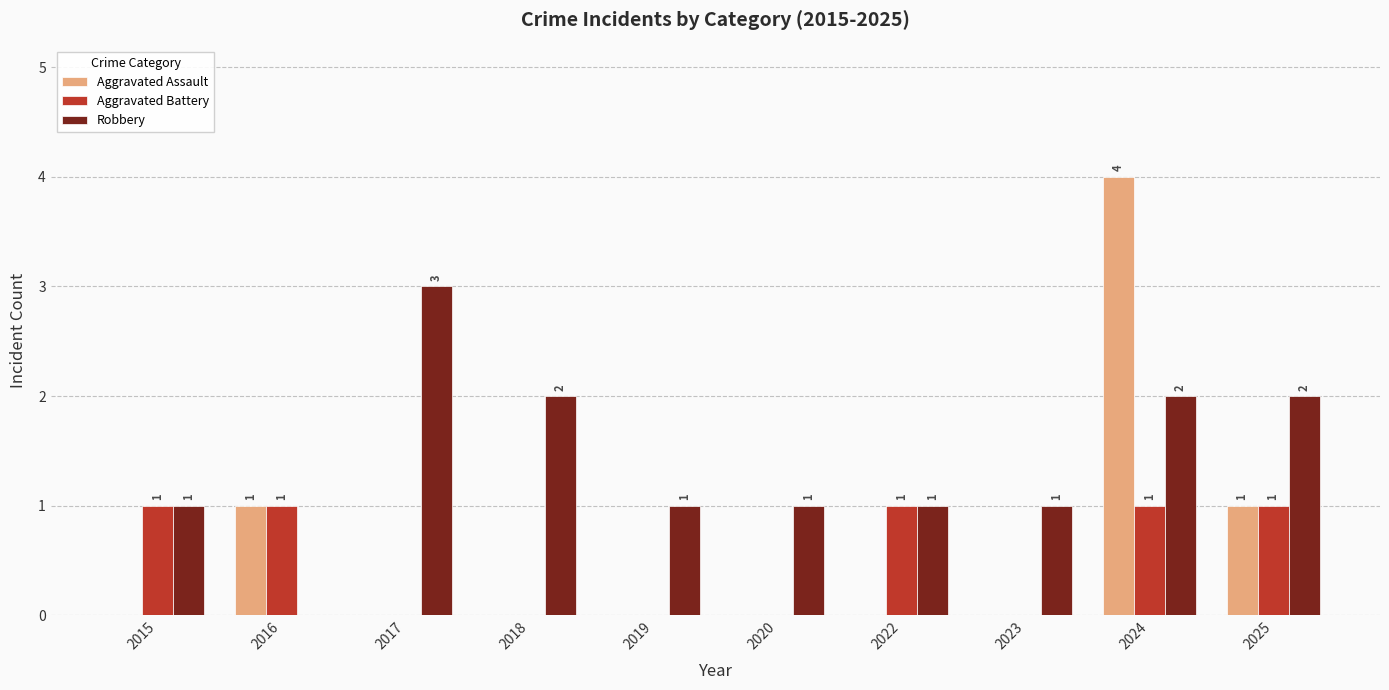

Reading left to right, transcribe all the data shown in this chart.

Aggravated Assault: 2015=0	2016=1	2017=0	2018=0	2019=0	2020=0	2022=0	2023=0	2024=4	2025=1
Aggravated Battery: 2015=1	2016=1	2017=0	2018=0	2019=0	2020=0	2022=1	2023=0	2024=1	2025=1
Robbery: 2015=1	2016=0	2017=3	2018=2	2019=1	2020=1	2022=1	2023=1	2024=2	2025=2